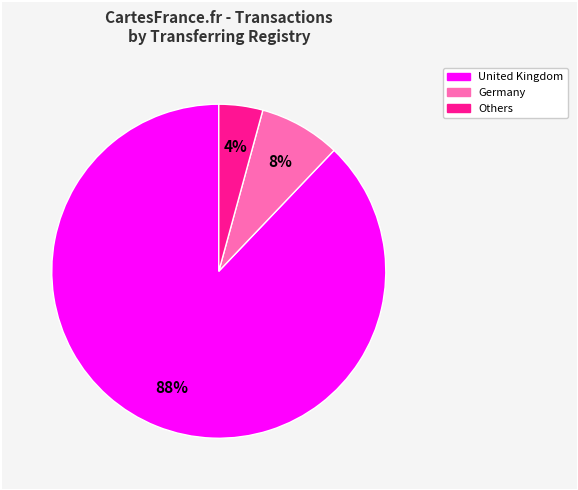

Is there a majority slice in this chart?

Yes